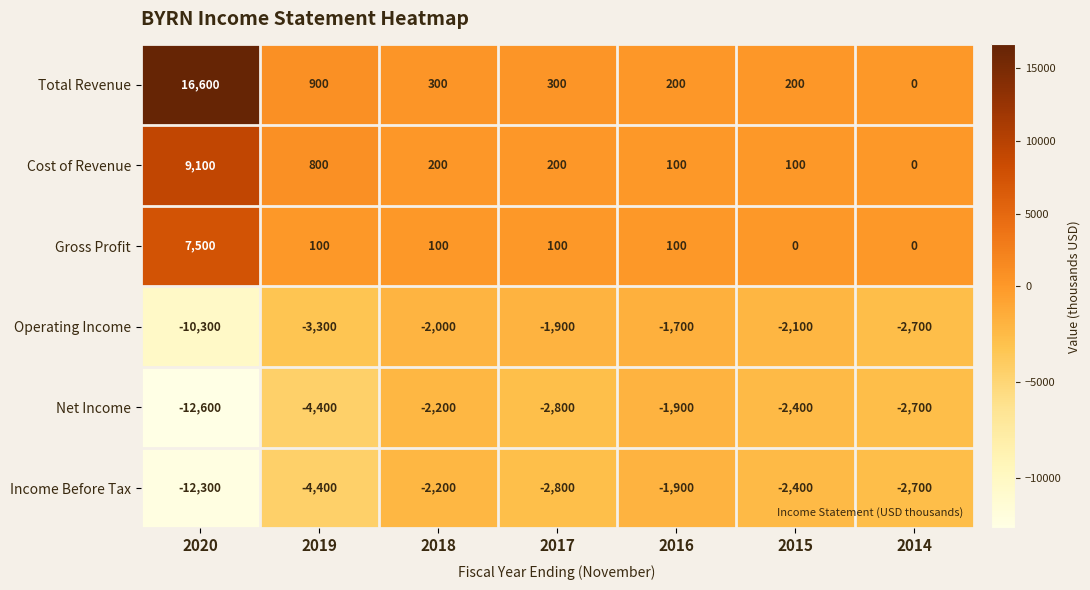

Which label corresponds to the smallest value in the chart?

2020